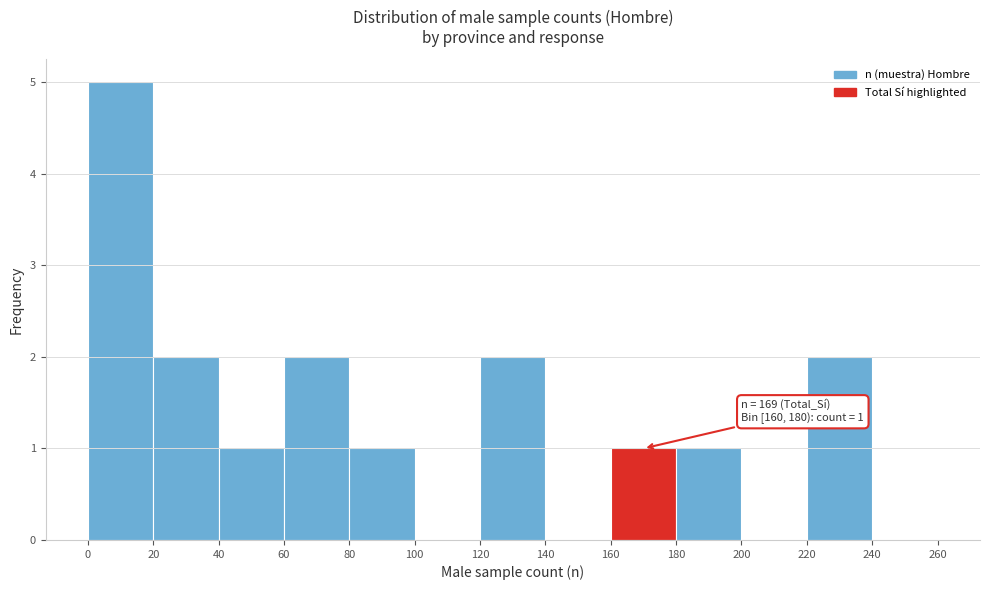

Over which range of the x-axis is the bar tallest?

0 to 20